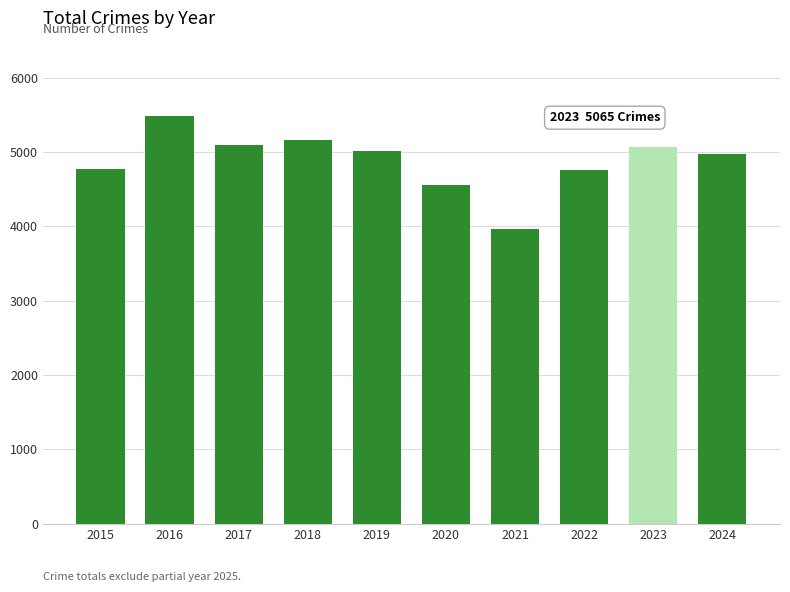

What is the average value?

4885